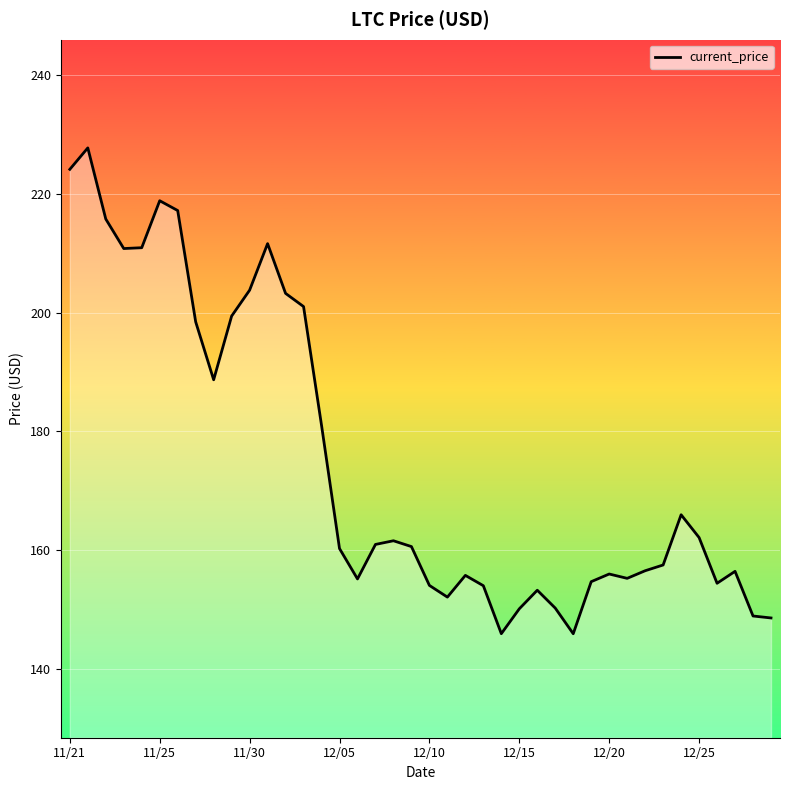

What is the difference between the maximum and minimum values?

81.8